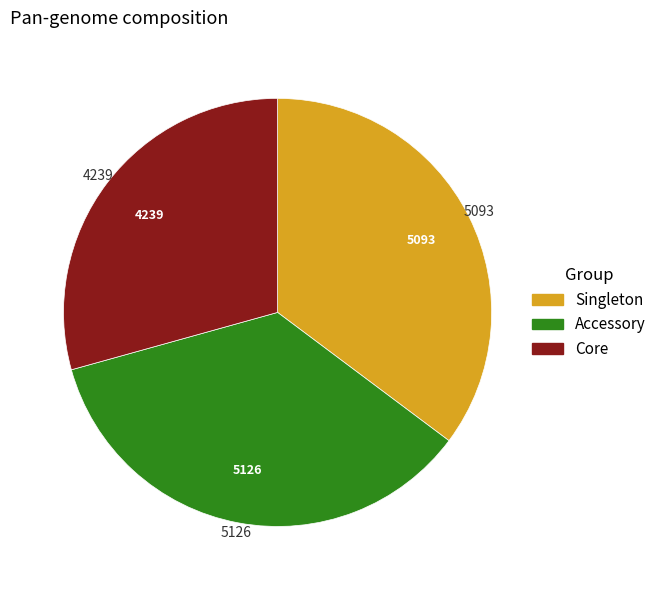

The Singleton slice represents 23% of the pie. True or false?

False